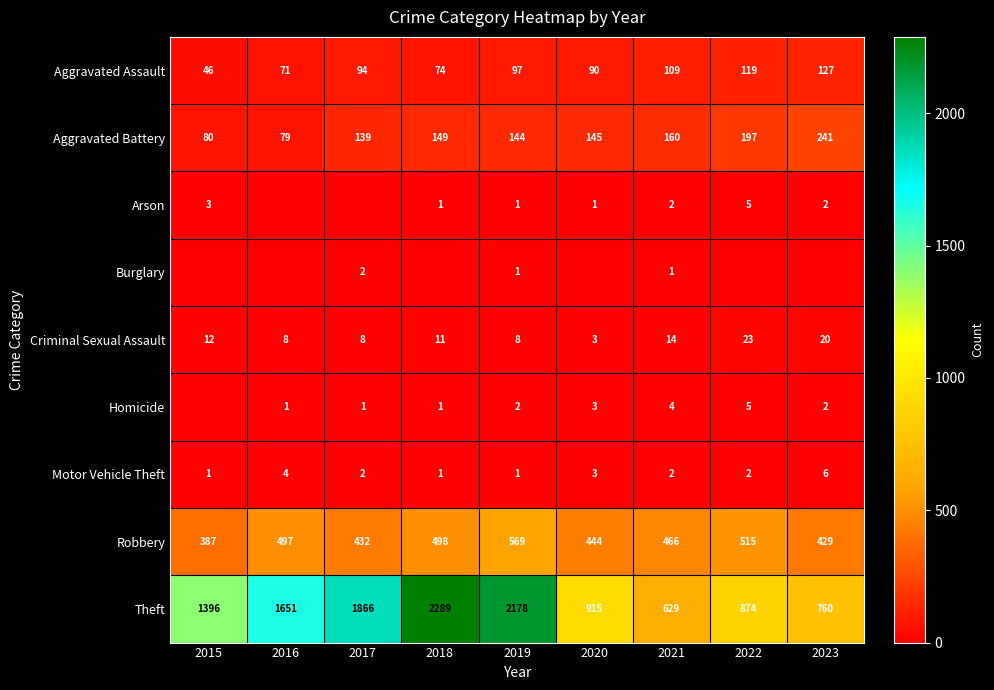

Between 2019 and 2016, which is larger?

2019